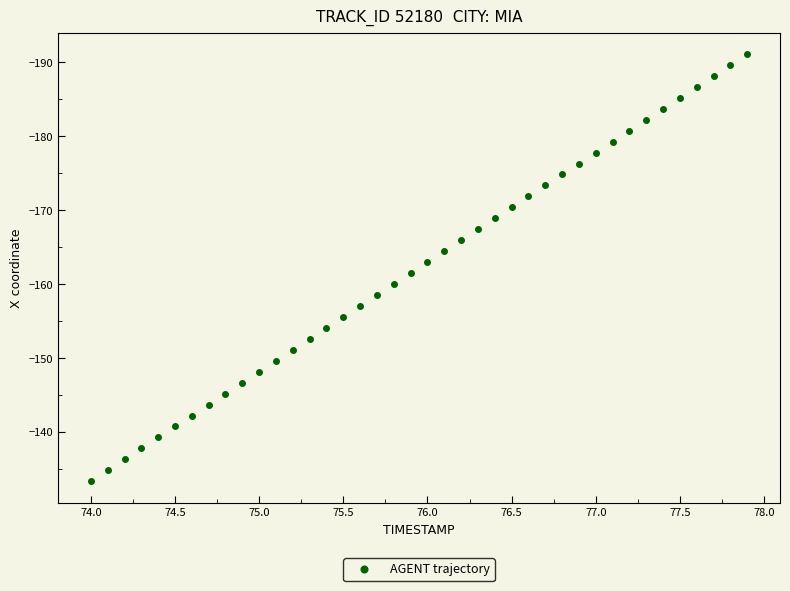

What is the range of Y values (max minus min)?

57.8